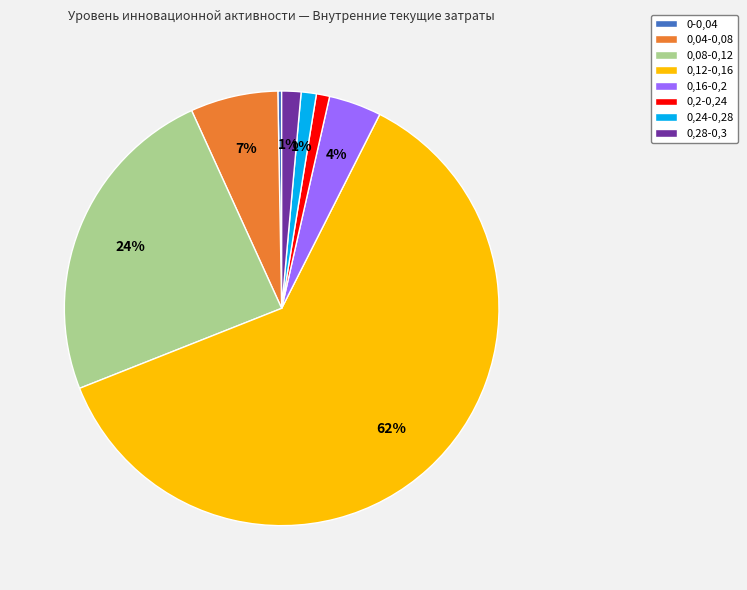

Approximately how many times larger is the value at 0,28-0,3 compared to 0-0,04?

5.1